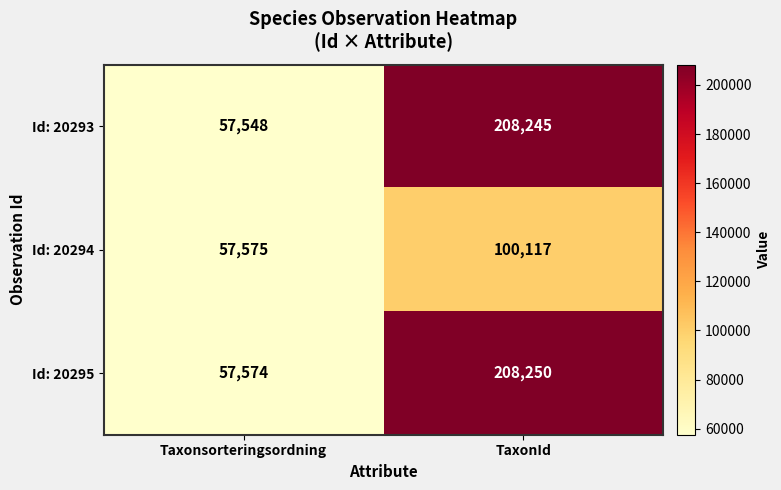

The Id: 20295 series shows 12479 at Taxonsorteringsordning. True or false?

False